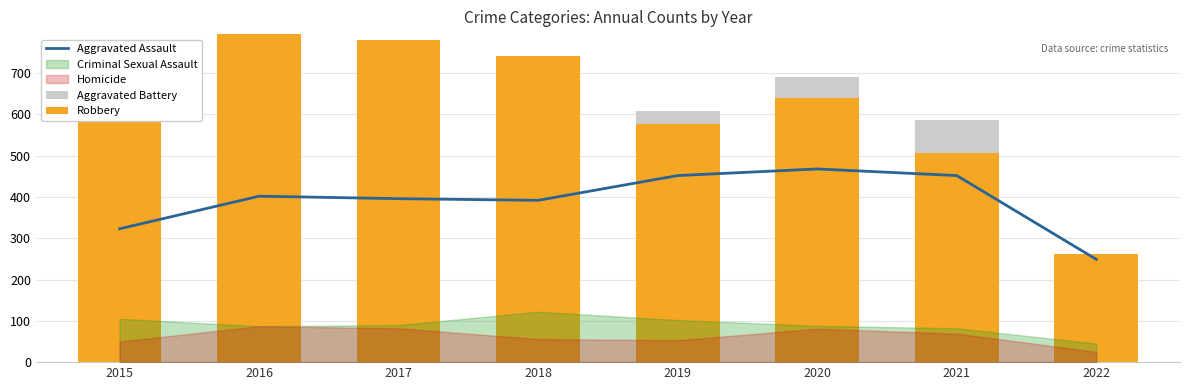

Which category has the highest value across all series?

2016